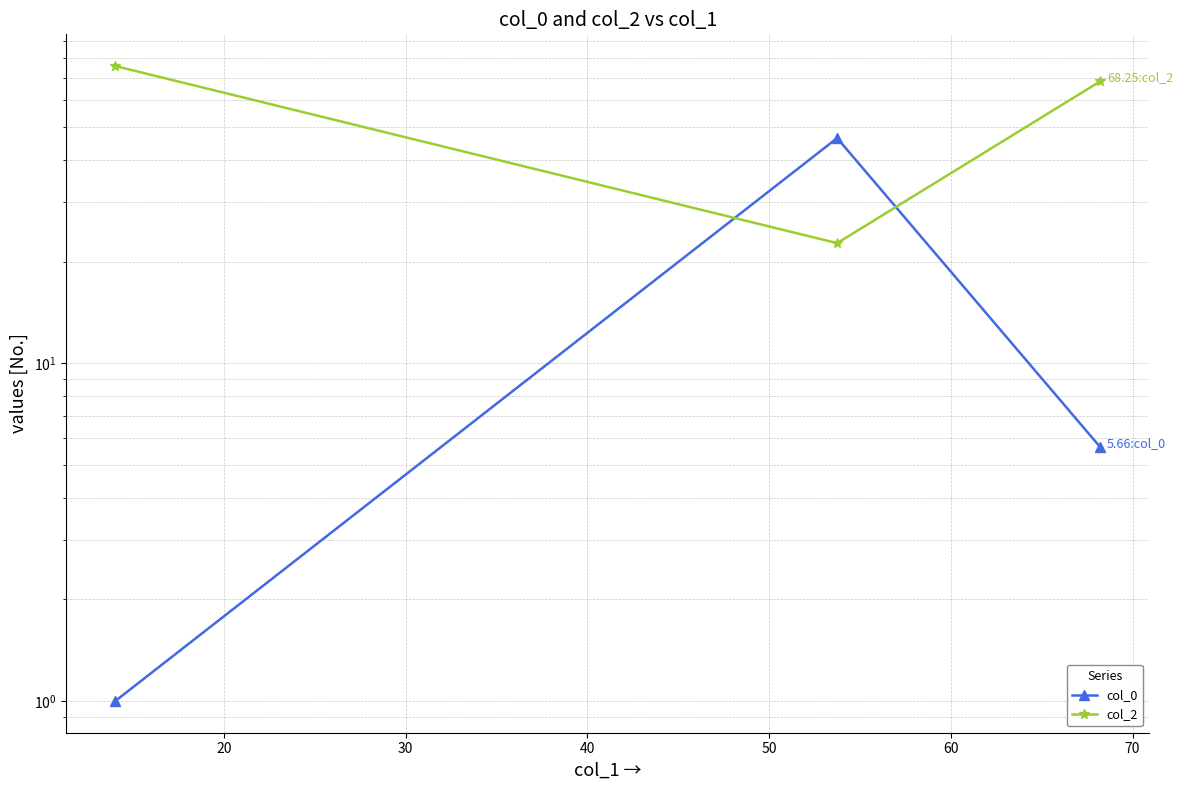

What are all the series names shown in the legend?

col_0, col_2